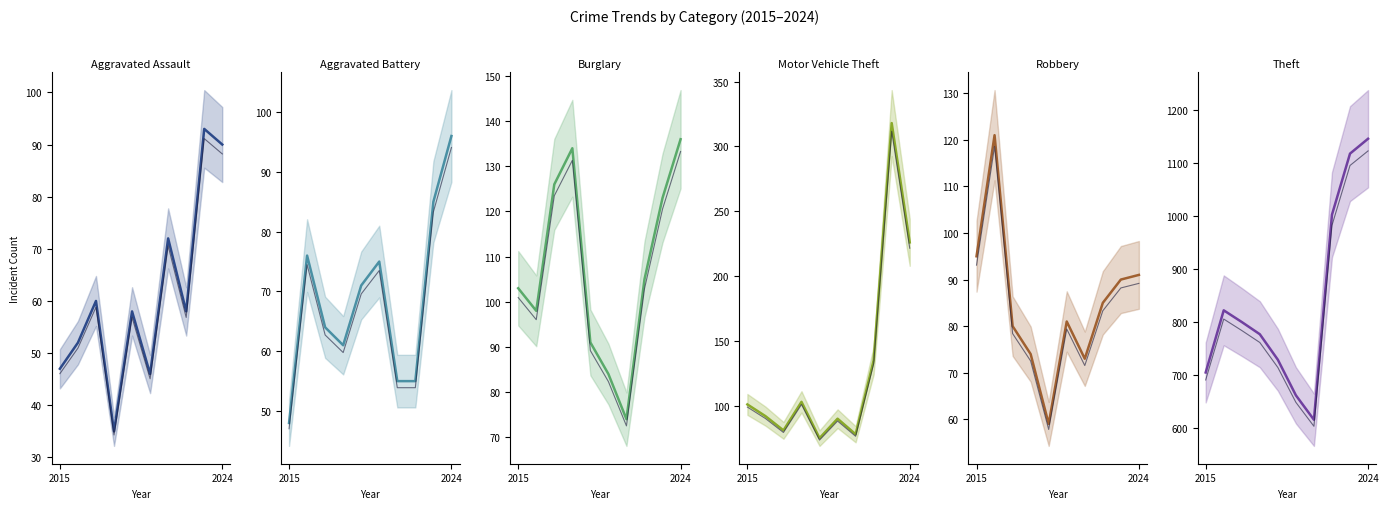

Where do Robbery and Aggravated Battery first cross each other?

2018 and 2019